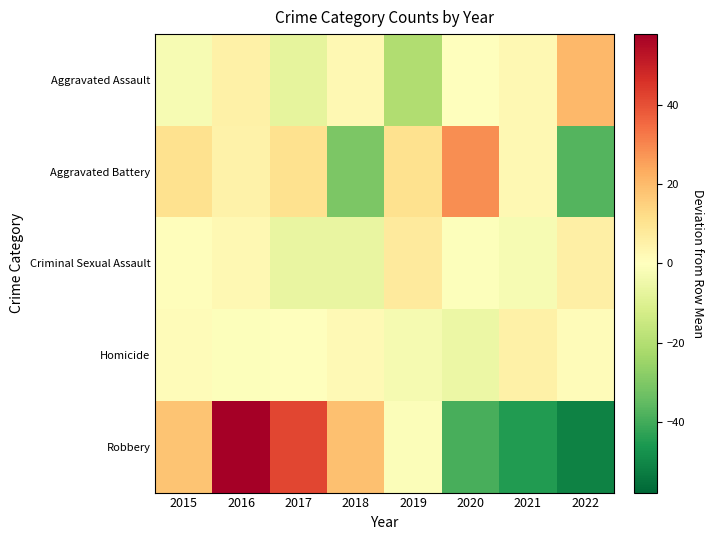

What is the total value across all series at 2022?

-61.5